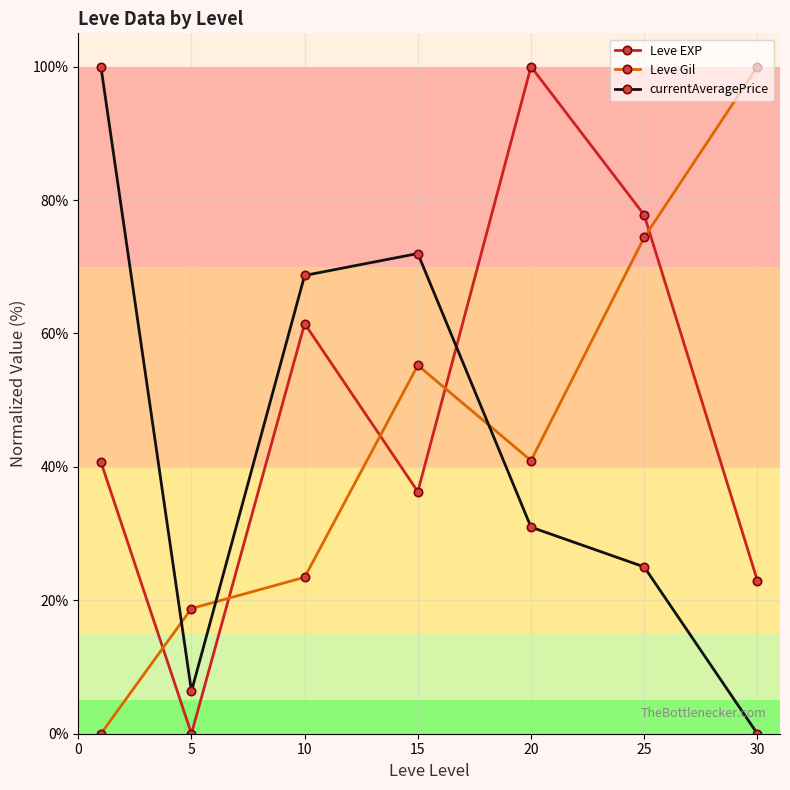

How many interior local valleys does the Leve Gil series have?

1